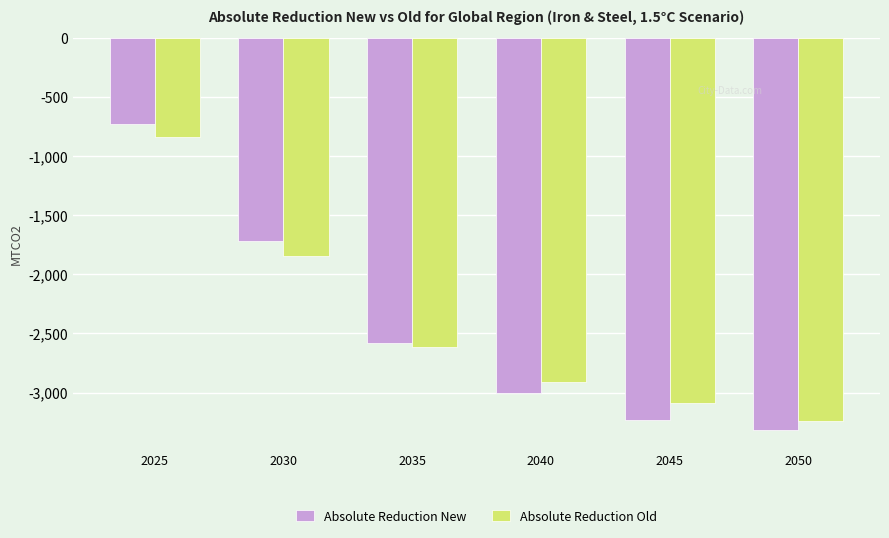

List the labels in order of Absolute Reduction Old value, smallest first.

2050, 2045, 2040, 2035, 2030, 2025